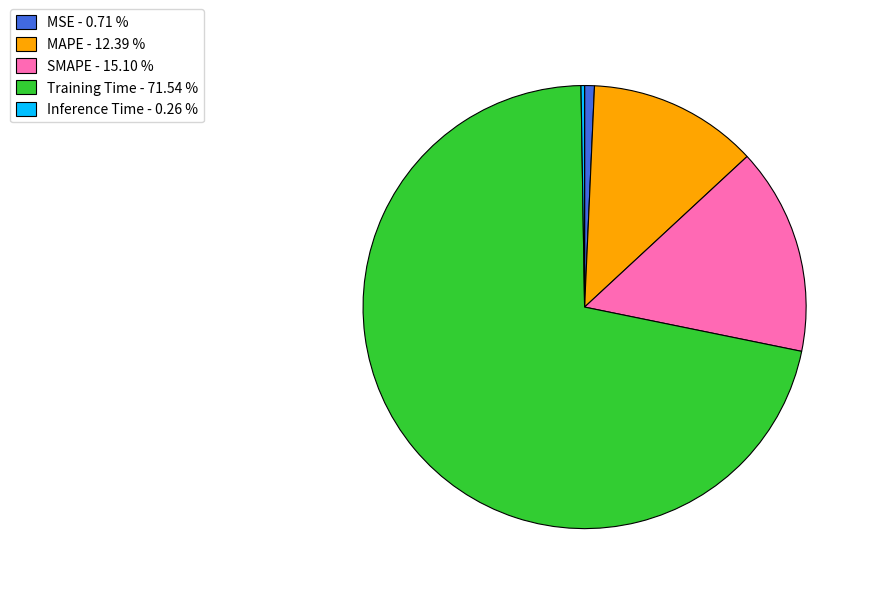

Do SMAPE - 15.10 % and Training Time - 71.54 % together represent more than half of the pie?

Yes